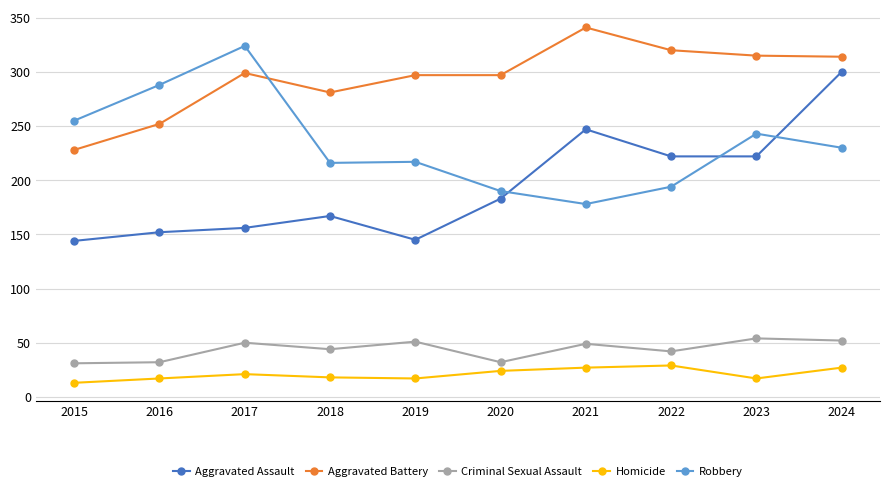

At 2021, list the series in order from smallest to largest.

Homicide, Criminal Sexual Assault, Robbery, Aggravated Assault, Aggravated Battery